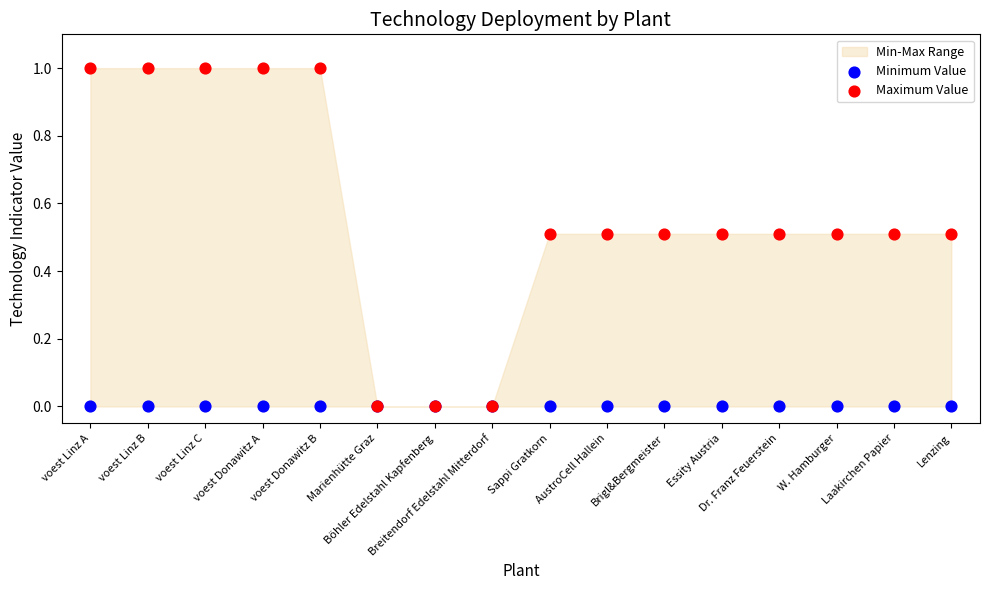

Which series has the widest spread of Y values?

Maximum Value